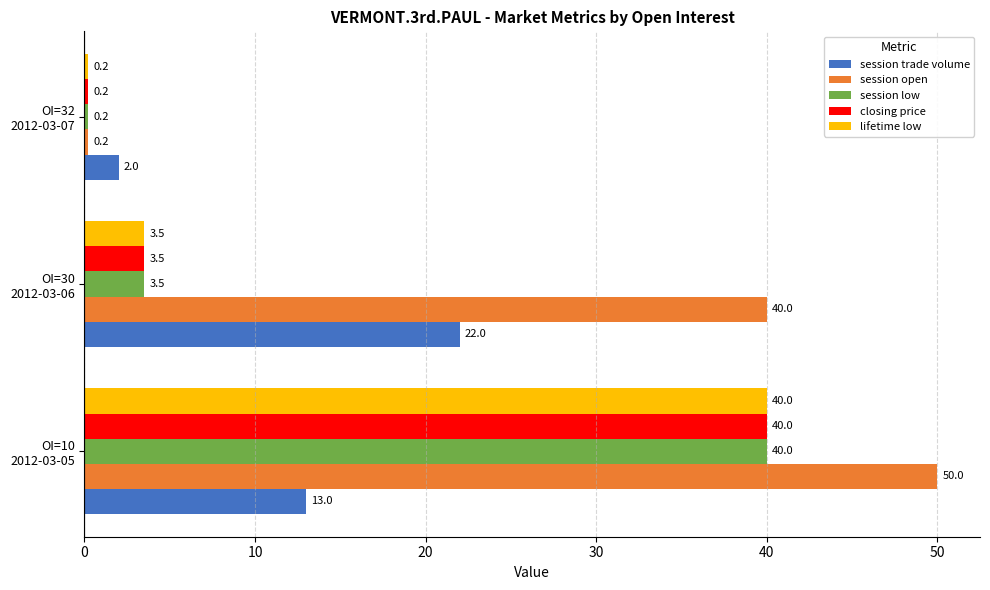

What is the difference between the maximum and second lowest values in the lifetime low series?

36.5